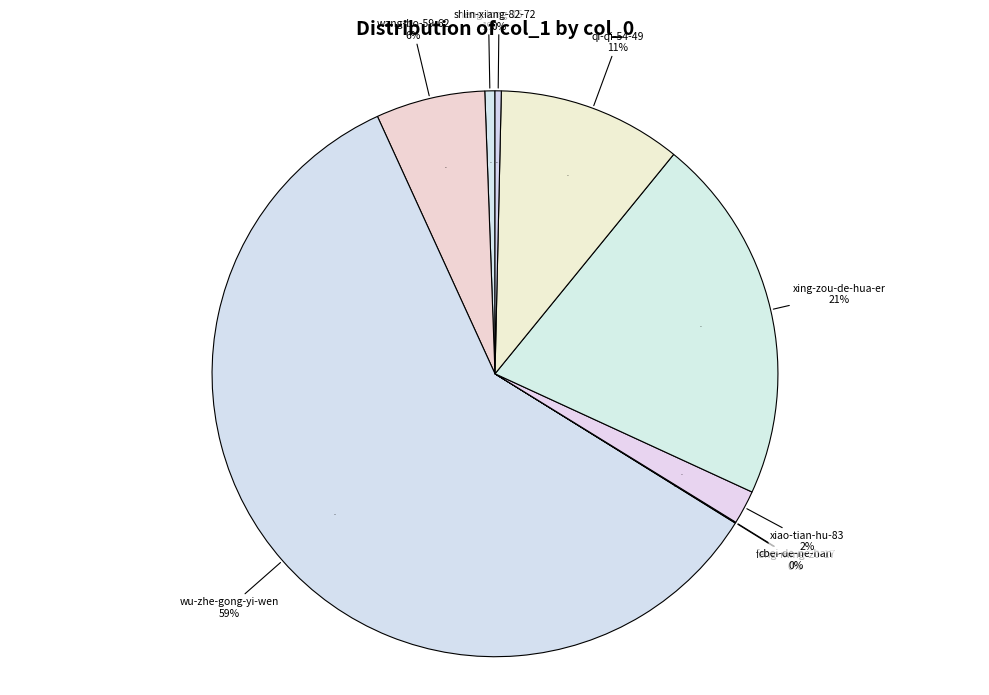

Rank the categories by value from lowest to highest.

cbei-de-ne-han, feng-ming-20-17, lin-xiang-82-72, sheng-long-15, xiao-tian-hu-83, wang-bo-59-62, qi-qi-54-49, xing-zou-de-hua-er, wu-zhe-gong-yi-wen